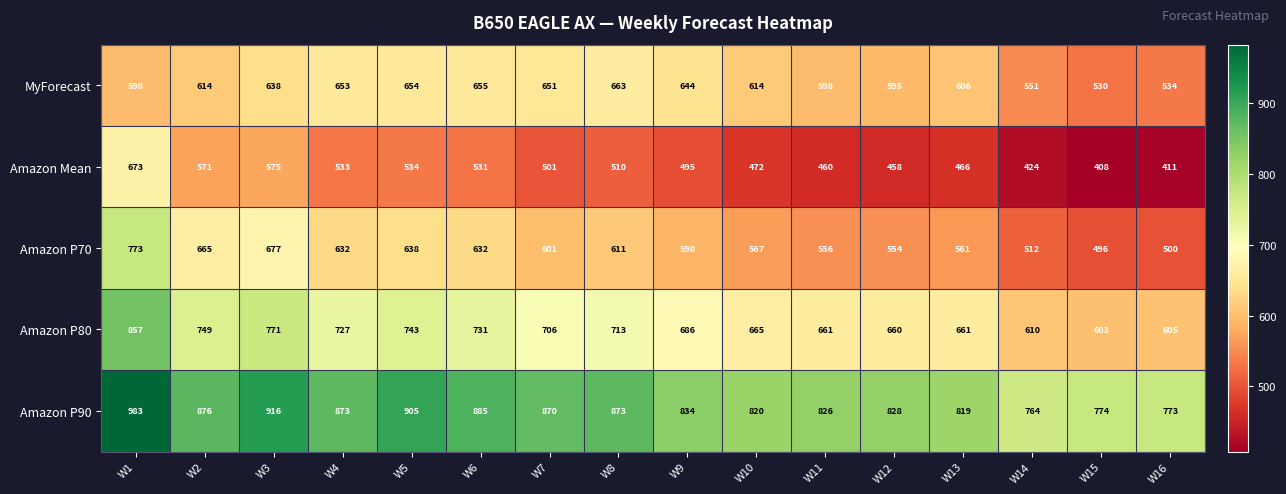

What is the difference between the second highest and minimum values in the MyForecast series?

125